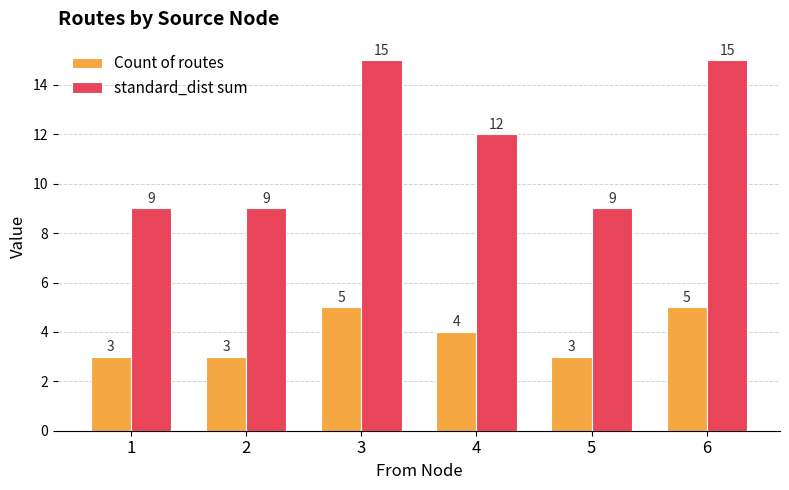

List the series in order of their overall mean, lowest first.

Count of routes, standard_dist sum